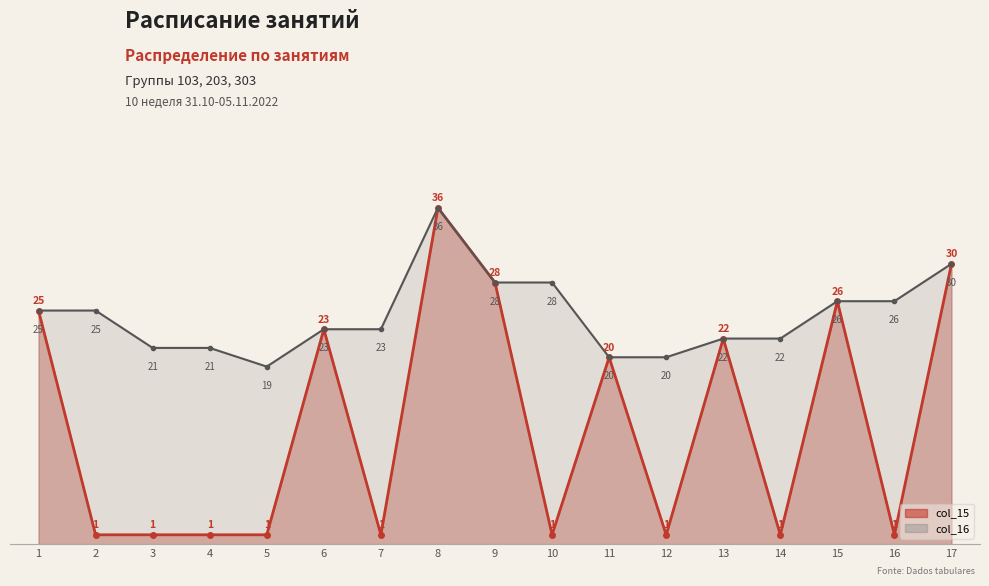

What is the value of the col_15 point at the 6th from the left?

23